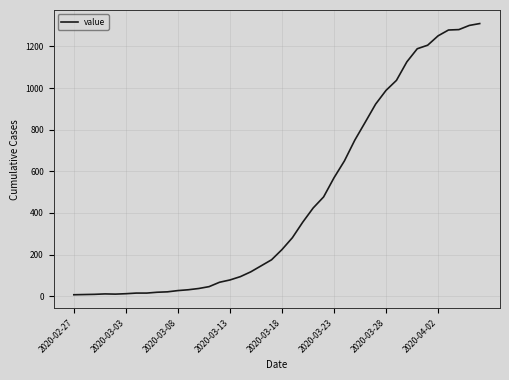

What is the greatest value displayed?

1310